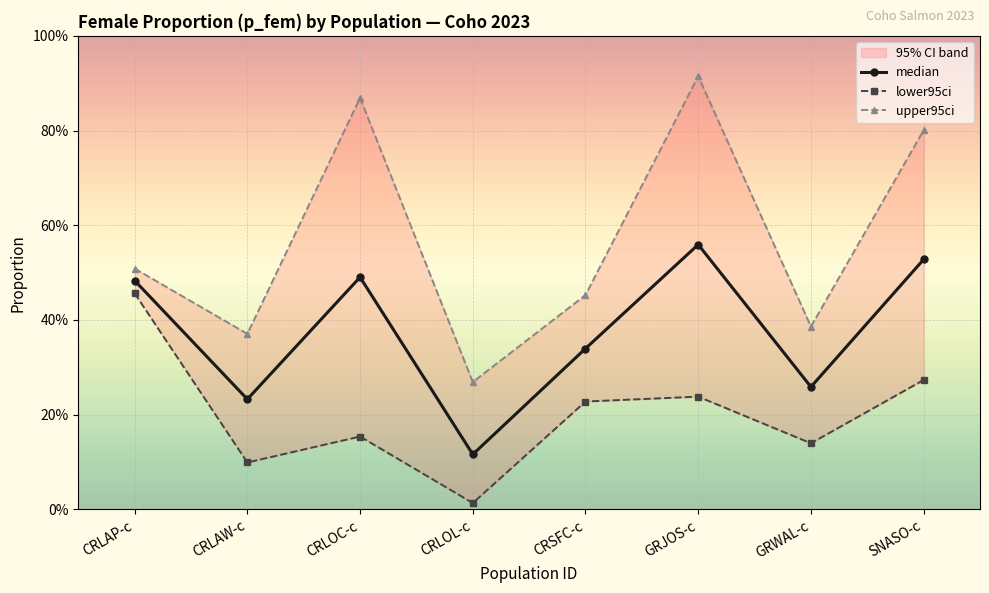

Count the number of categories in the chart.

8